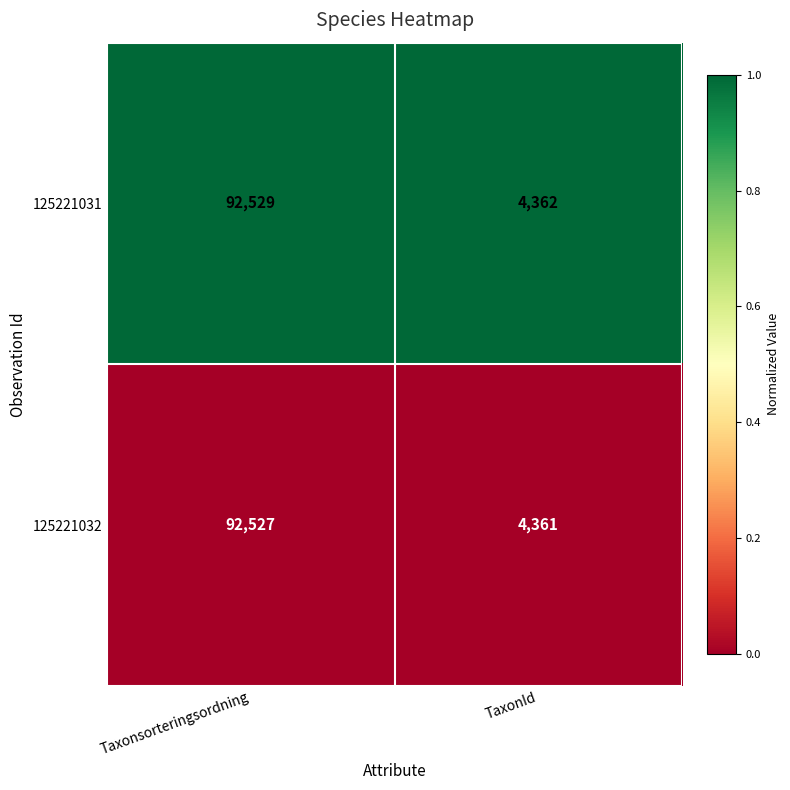

How many distinct data groups are displayed?

2